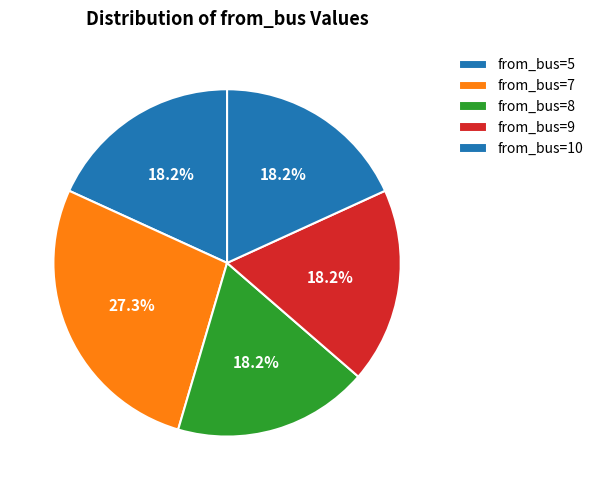

How many slices are in this pie chart?

5